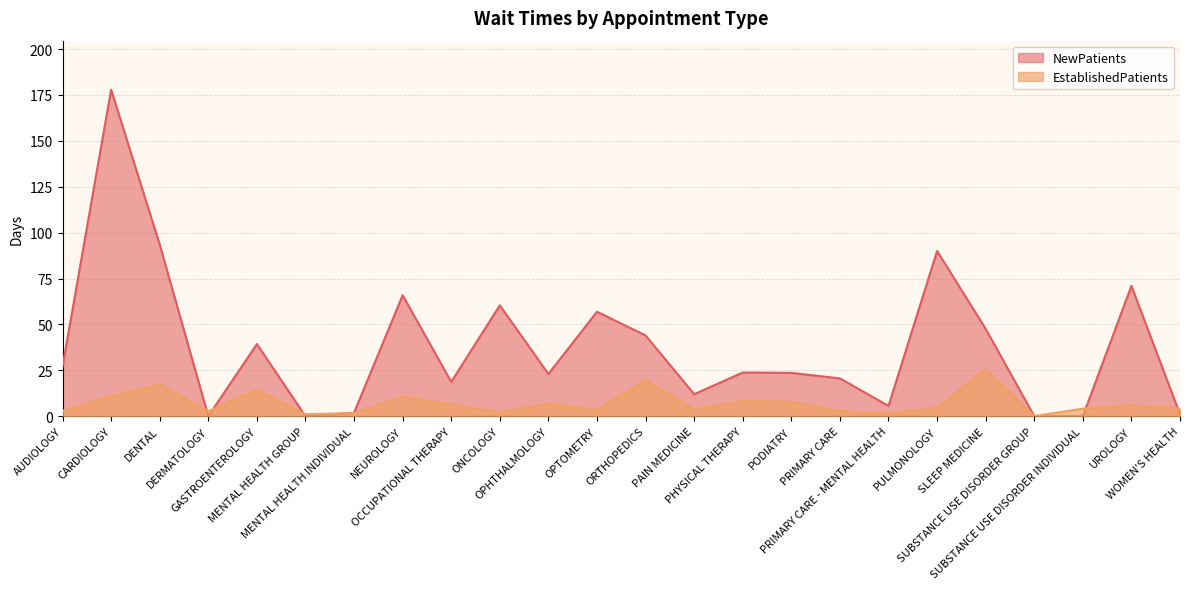

What is the value of the NewPatients point at the 24th from the left?

1.0